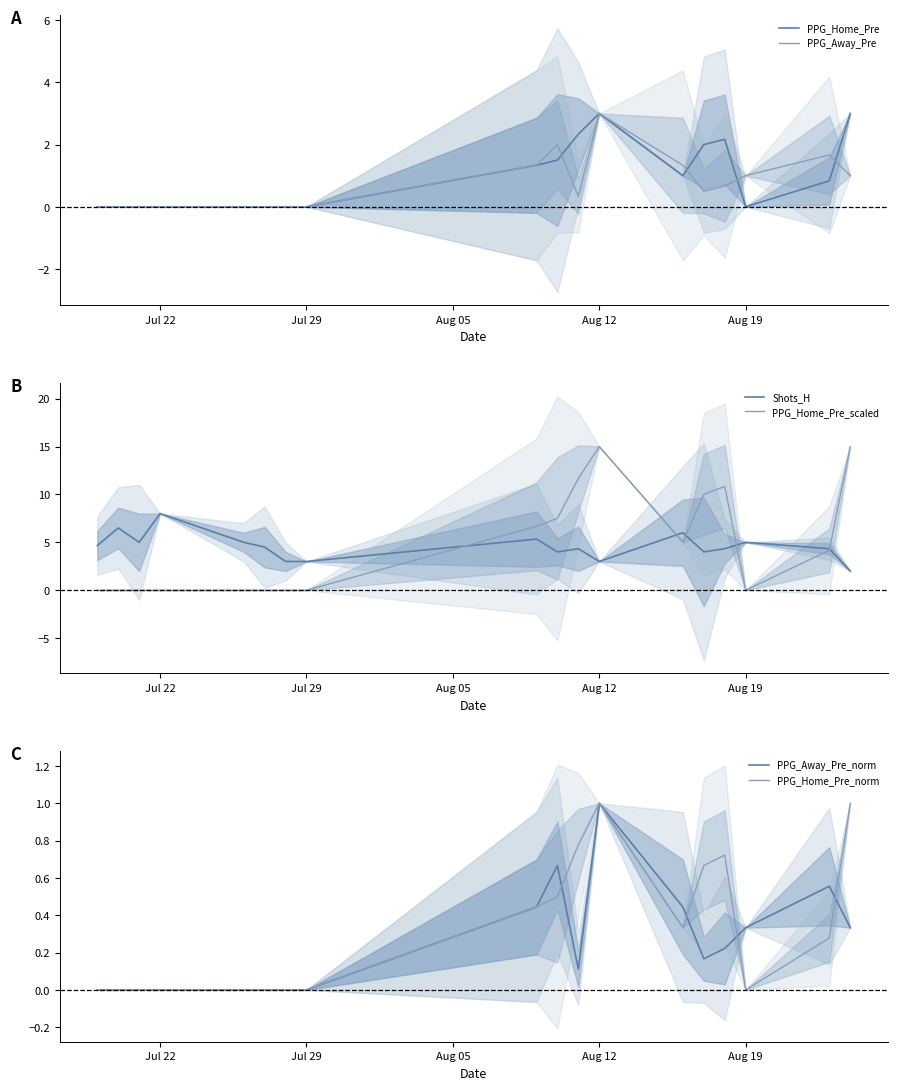

True or false: PPG_Home_Pre_scaled has a value of 0.0 at Jul 29.

True